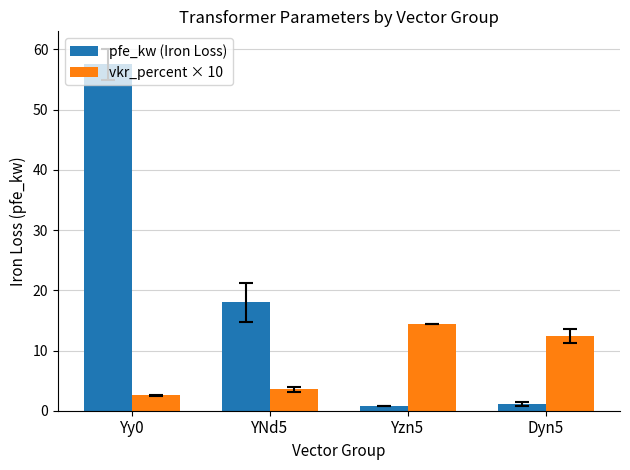

Which series has the widest spread of values?

pfe_kw (Iron Loss)